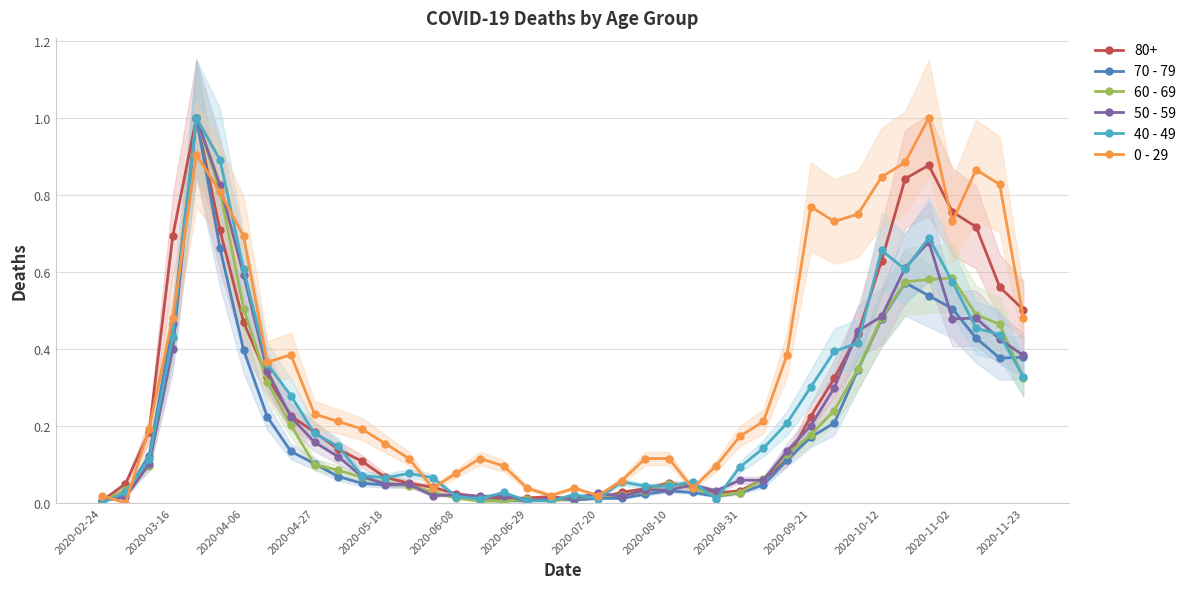

Does the chart have visible grid lines?

Yes